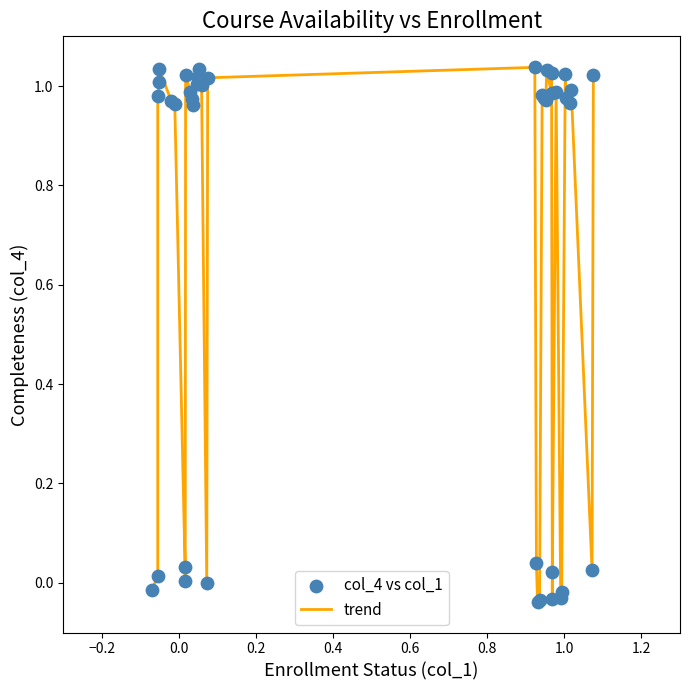

What is the difference between the maximum and minimum values?

1.1